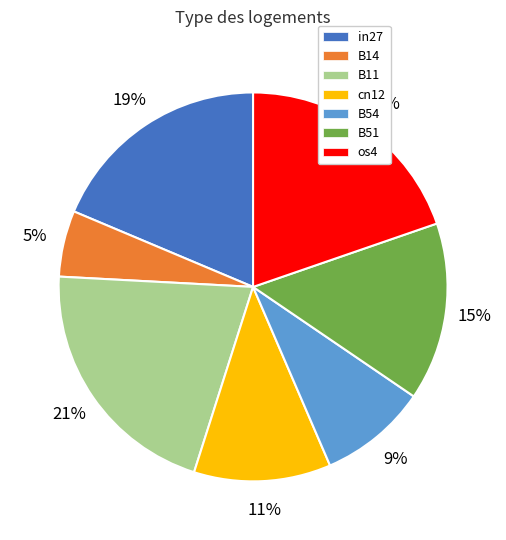

To the nearest percent, what percentage of the pie is B54?

9%